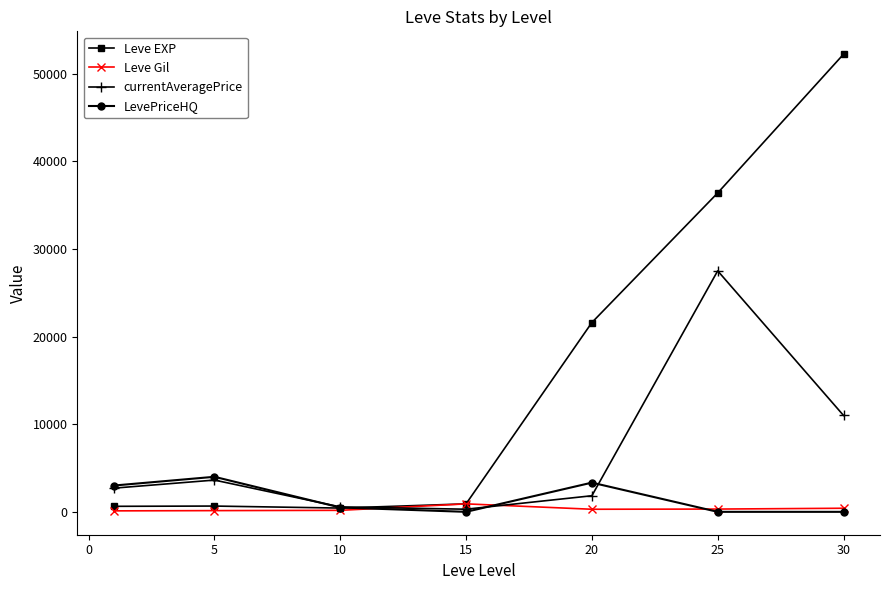

After their last crossing, which series has the higher values: LevePriceHQ or Leve EXP?

Leve EXP